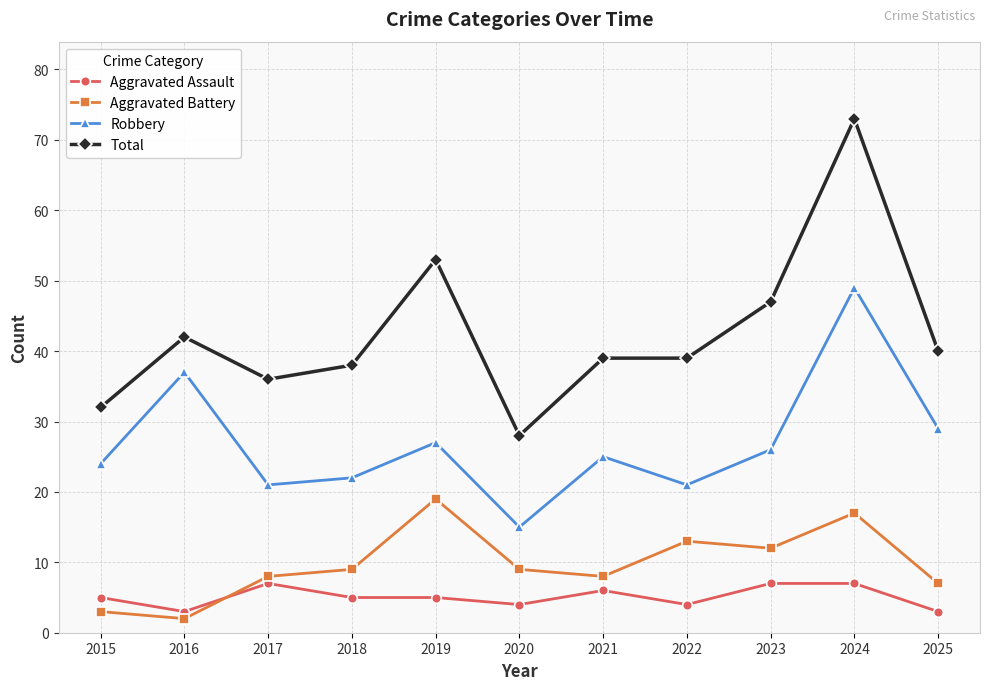

At how many categories does at least one series exceed 20?

11